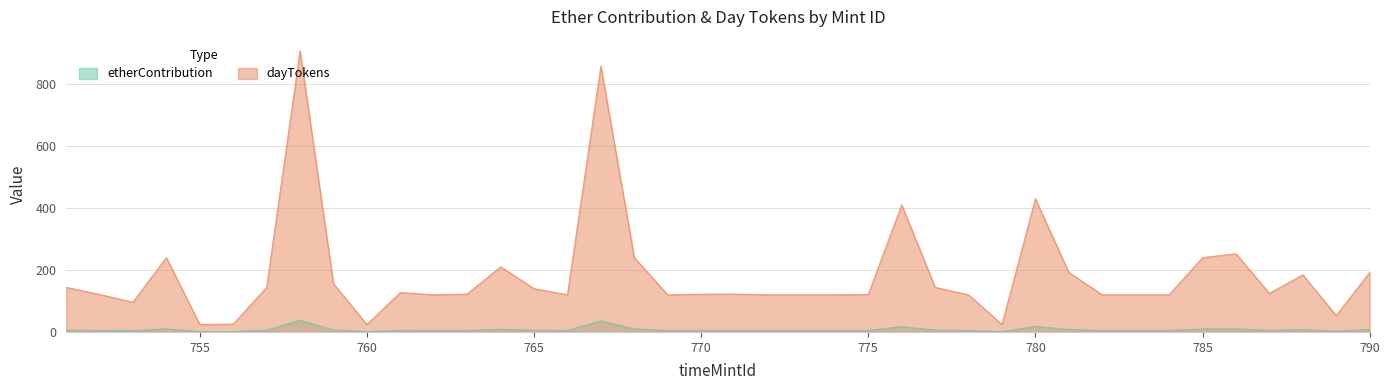

In dayTokens, how many points are higher than both neighbors (excluding endpoints)?

10